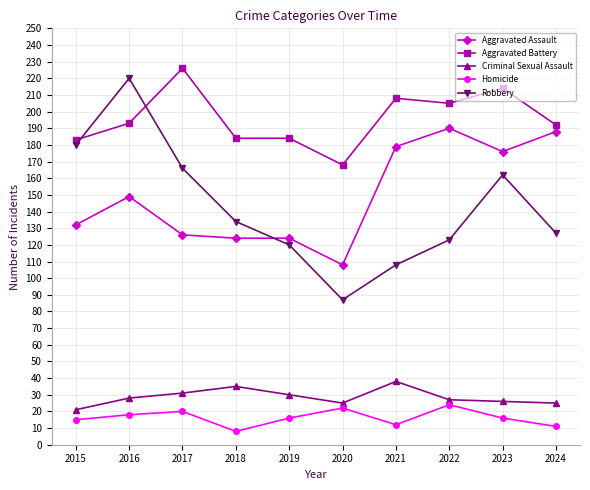

Is the value of Homicide at 2020 greater than the value of Robbery at 2024?

No